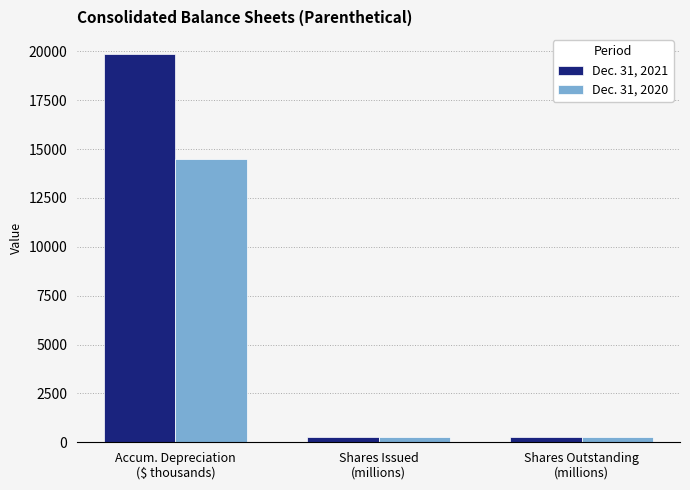

What is the label of the 1st bar from the left?

Accum. Depreciation
($ thousands)